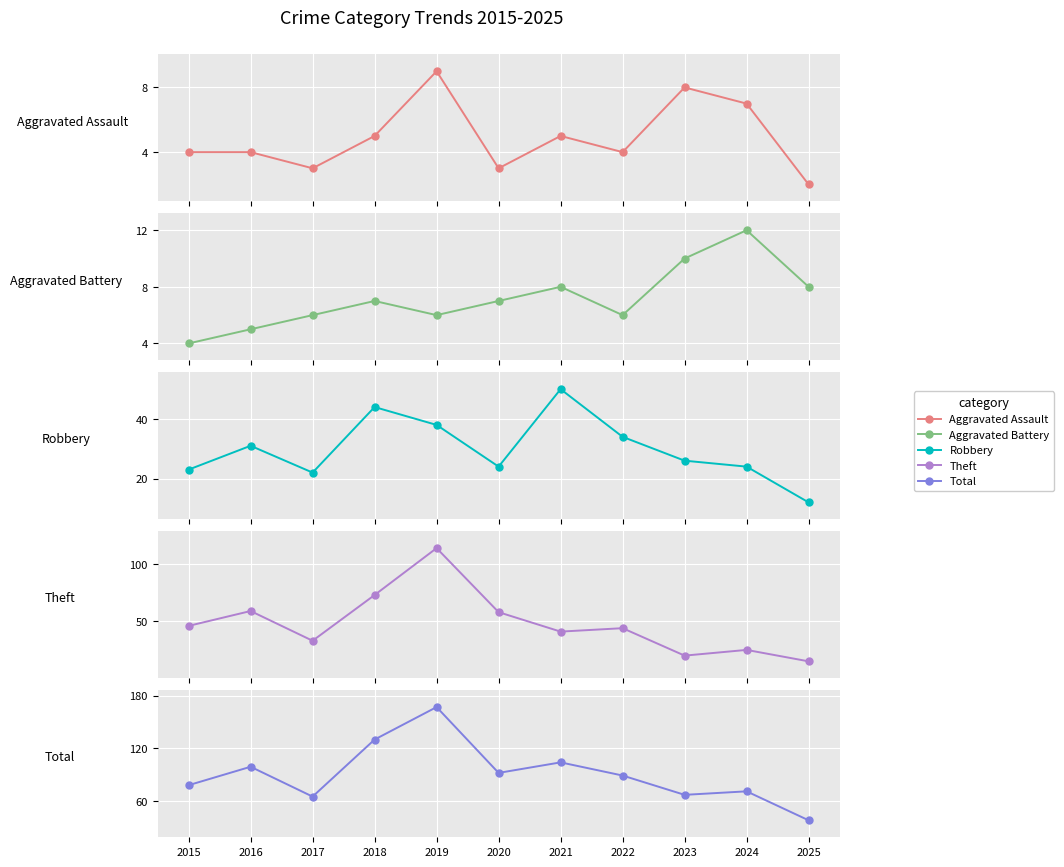

What is the total value across all series at 2017?

129